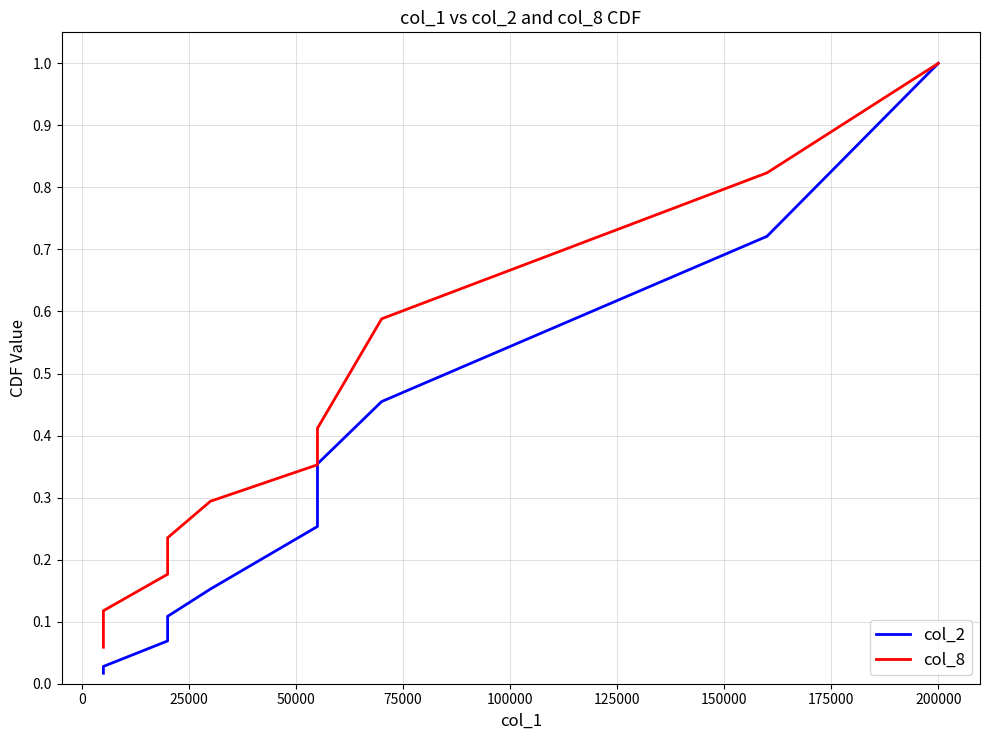

Is this an area chart (filled region under the line)?

No